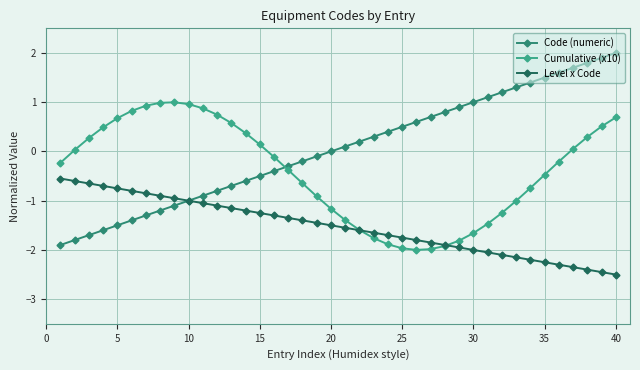

What is the lowest value of the Code (numeric) series?

-1.9